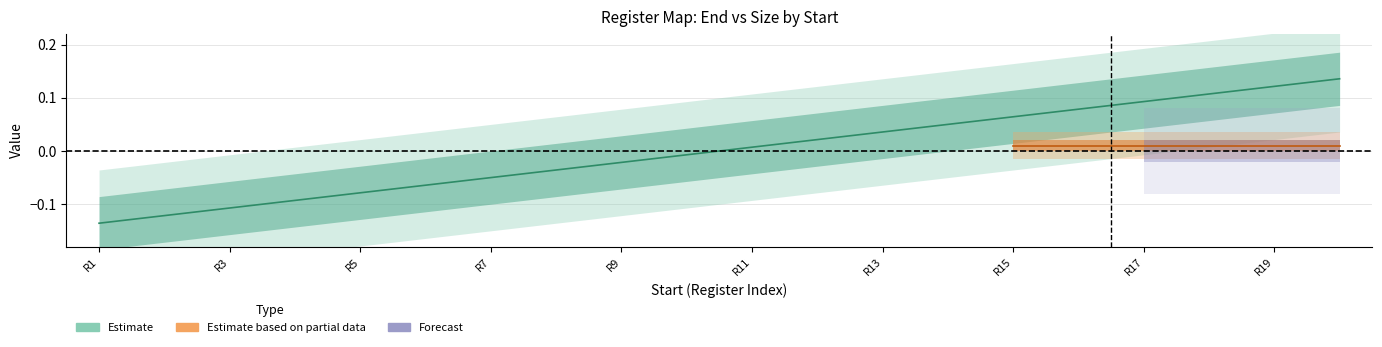

What is the value of the 17th point from the left?

0.1